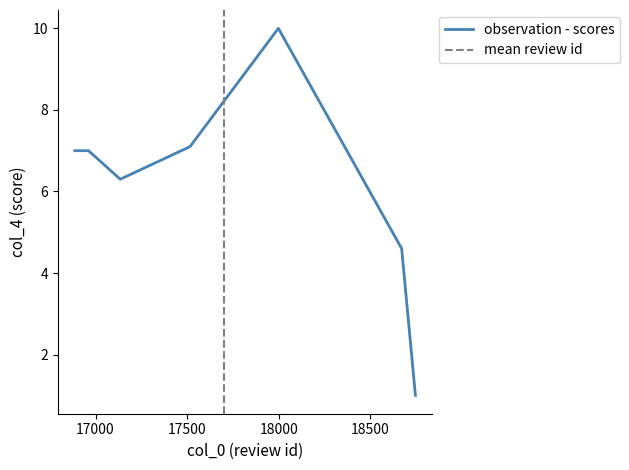

At which label is the value closest to 5?

18671